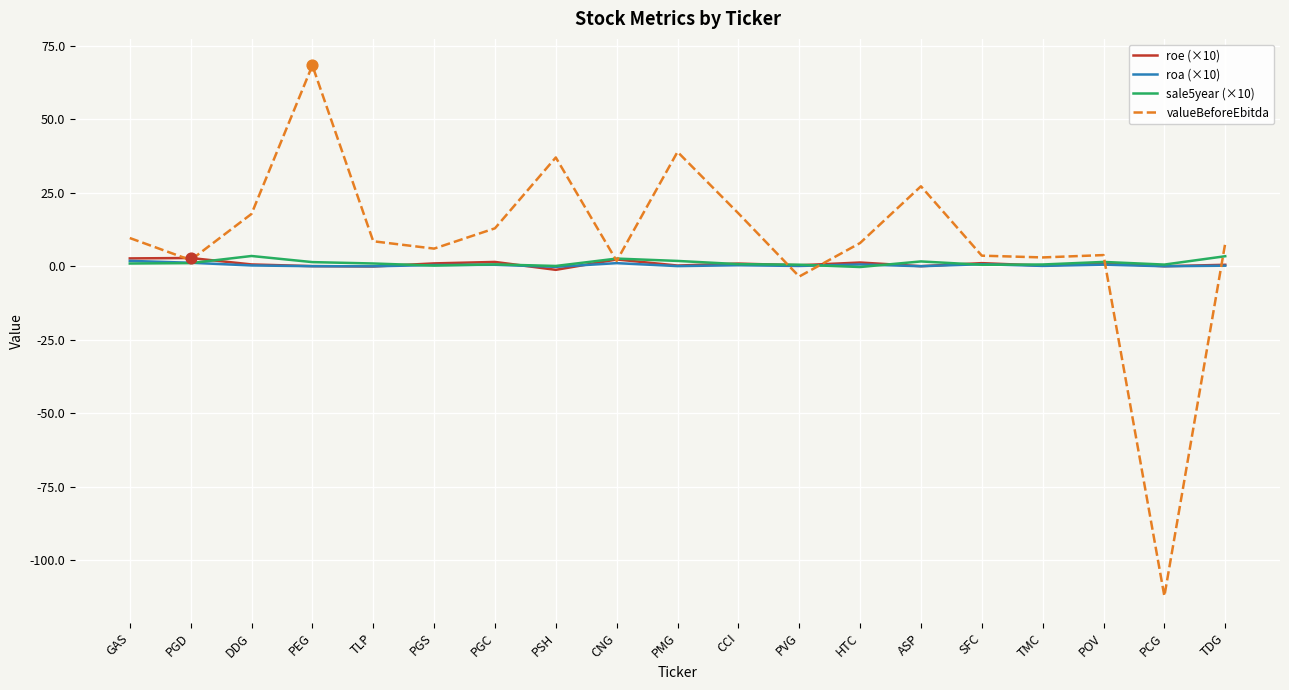

Between PEG and PVG, which series saw the biggest shift?

valueBeforeEbitda